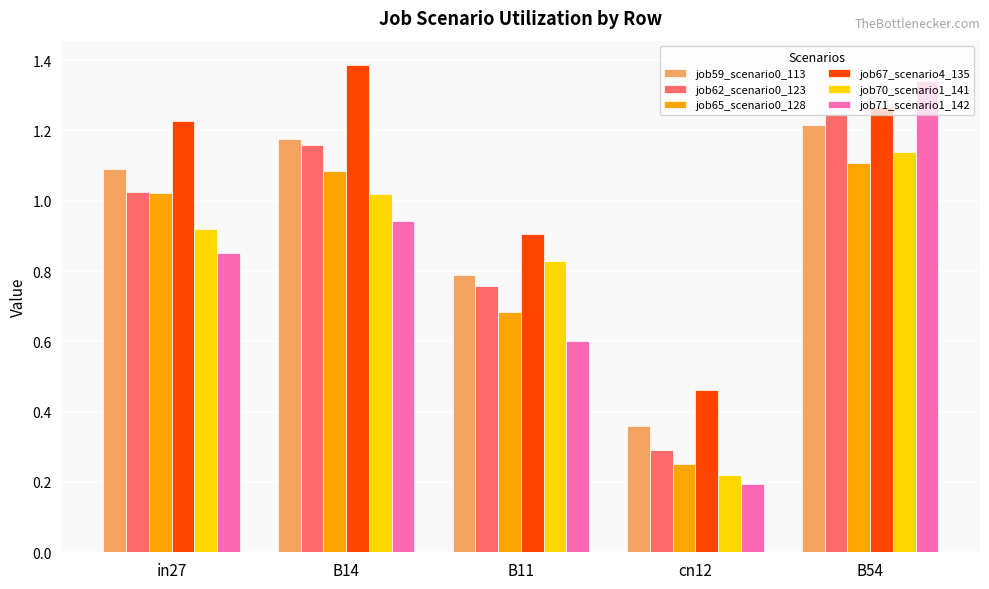

What is the label of the 4th bar from the left?

cn12